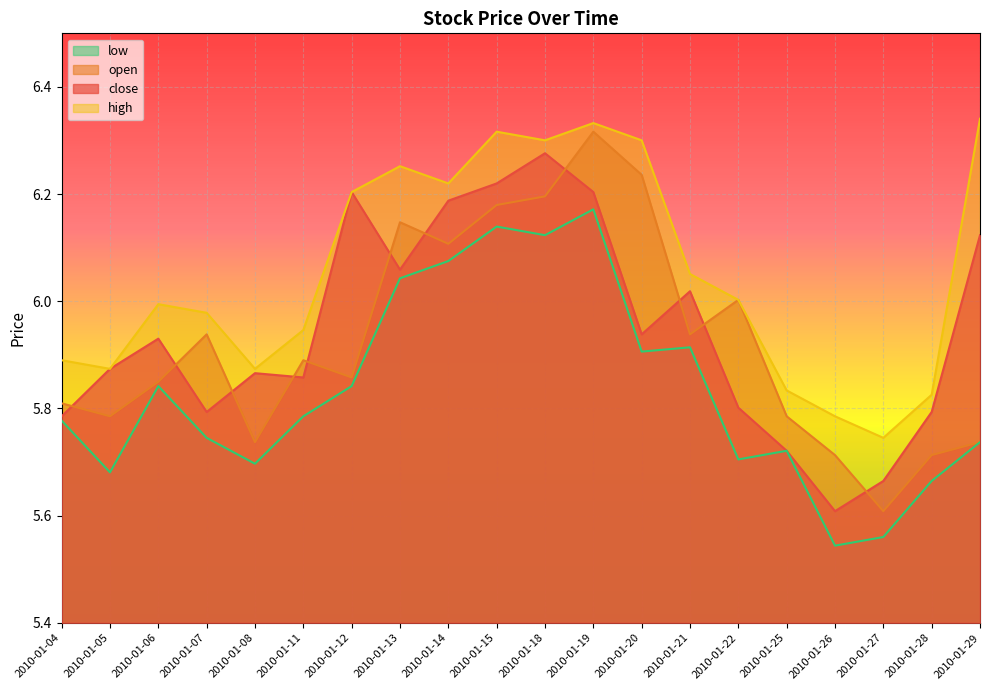

Reading left to right, transcribe all the data shown in this chart.

close: 5.8	5.9	5.9	5.8	5.9	5.9	6.2	6.1	6.2	6.2	6.3	6.2	5.9	6.0	5.8	5.7	5.6	5.7	5.8	6.1
open: 5.8	5.8	5.8	5.9	5.7	5.9	5.9	6.1	6.1	6.2	6.2	6.3	6.2	5.9	6.0	5.8	5.7	5.6	5.7	5.7
high: 5.9	5.9	6.0	6.0	5.9	5.9	6.2	6.3	6.2	6.3	6.3	6.3	6.3	6.1	6.0	5.8	5.8	5.7	5.8	6.3
low: 5.8	5.7	5.8	5.7	5.7	5.8	5.8	6.0	6.1	6.1	6.1	6.2	5.9	5.9	5.7	5.7	5.5	5.6	5.7	5.7